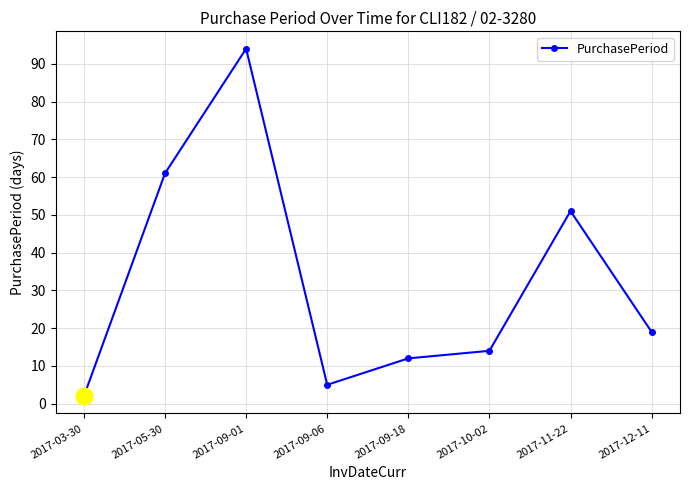

Rank the categories by value from lowest to highest.

2017-03-30, 2017-09-06, 2017-09-18, 2017-10-02, 2017-12-11, 2017-11-22, 2017-05-30, 2017-09-01